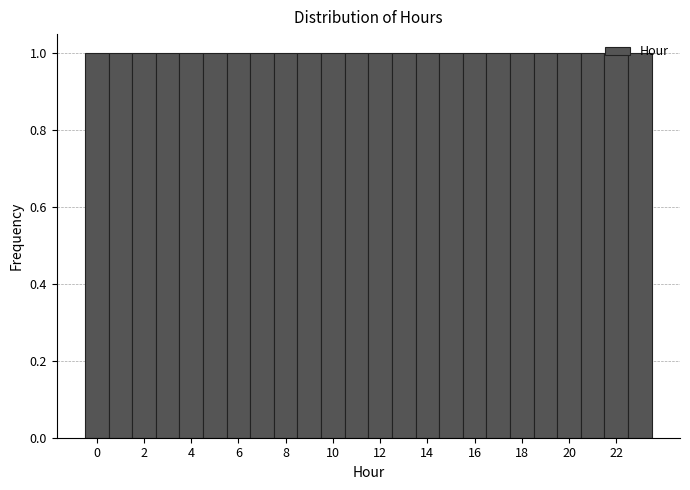

Reading left to right, list every bar in this chart as the range it spans on the x-axis followed by its height. Neither the bar edges nor the heights are printed on the chart, so give them approximately, as read against the axes.

-0.5 to 0.5: 1
0.5 to 1.5: 1
1.5 to 2.5: 1
2.5 to 3.5: 1
3.5 to 4.5: 1
4.5 to 5.5: 1
5.5 to 6.5: 1
6.5 to 7.5: 1
7.5 to 8.5: 1
8.5 to 9.5: 1
9.5 to 10.5: 1
10.5 to 11.5: 1
11.5 to 12.5: 1
12.5 to 13.5: 1
13.5 to 14.5: 1
14.5 to 15.5: 1
15.5 to 16.5: 1
16.5 to 17.5: 1
17.5 to 18.5: 1
18.5 to 19.5: 1
19.5 to 20.5: 1
20.5 to 21.5: 1
21.5 to 22.5: 1
22.5 to 23.5: 1